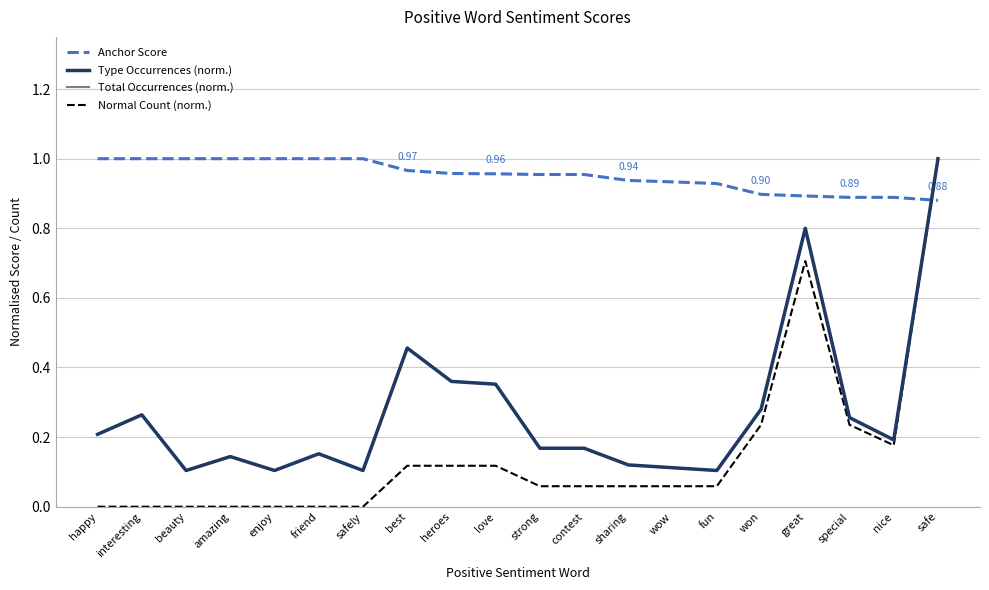

Is this an area chart (filled region under the line)?

No